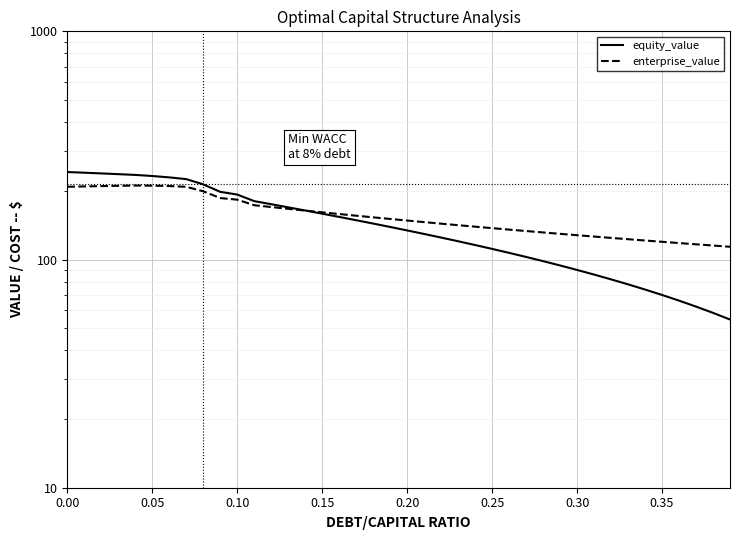

Reading left to right, list all the values displayed in this chart.

equity_value: 241.8	240.2	238.5	236.6	234.9	232.3	229.1	225.1	213.5	198.0	192.6	180.3	174.8	169.3	164.0	158.8	153.7	148.7	143.7	138.9	134.1	129.4	124.8	120.2	115.8	111.3	107.0	102.6	98.4	94.2	90.0	85.9	81.9	77.8	73.9	69.9	66.1	62.2	58.4	54.6
enterprise_value: 208.4	209.1	209.8	210.4	210.9	210.8	209.9	208.3	199.1	185.9	183.0	173.0	169.8	166.8	163.9	161.0	158.3	155.6	153.1	150.6	148.2	145.9	143.6	141.4	139.3	137.2	135.3	133.3	131.4	129.6	127.8	126.1	124.4	122.8	121.2	119.6	118.1	116.6	115.2	113.7